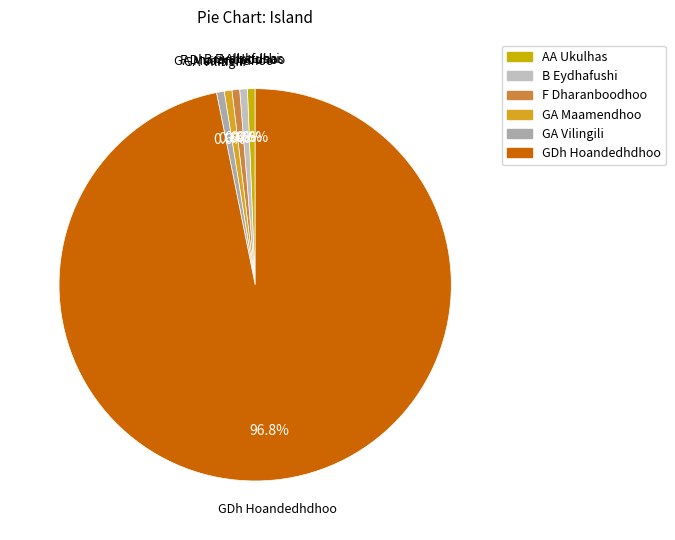

The GDh Hoandedhdhoo slice represents 97% of the pie. True or false?

True